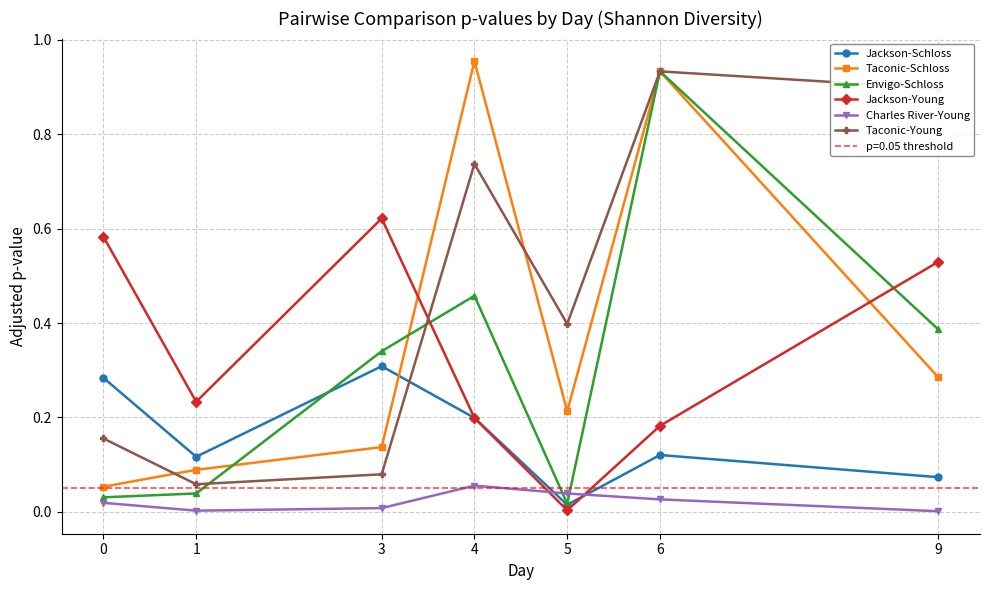

What is the difference between the maximum and minimum values in the Taconic-Young series?

0.9